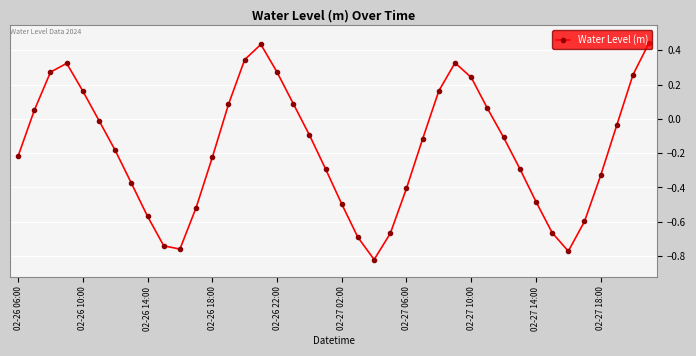

What is the sum of all values?

-6.9